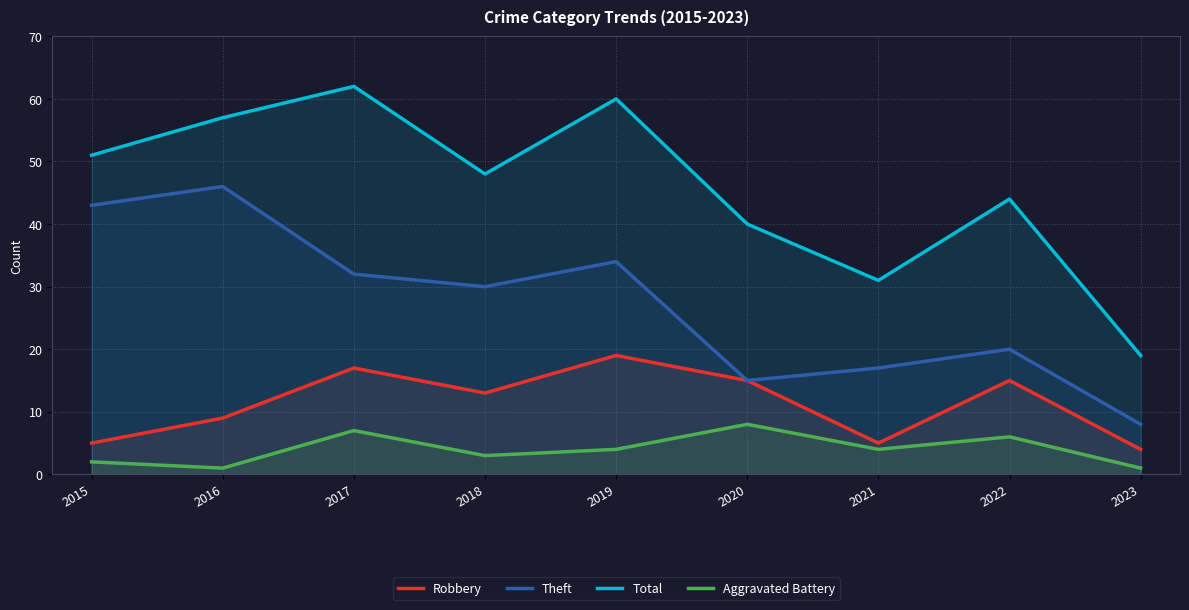

Where is Total nearest to the value 40?

2020